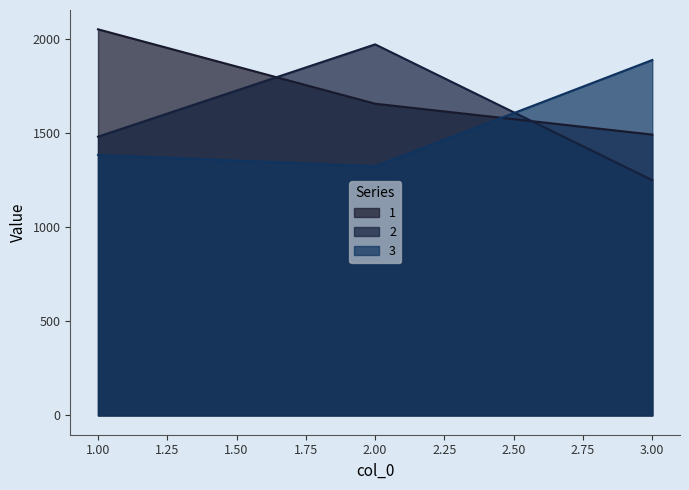

At which label does 2 first exceed 1480?

2